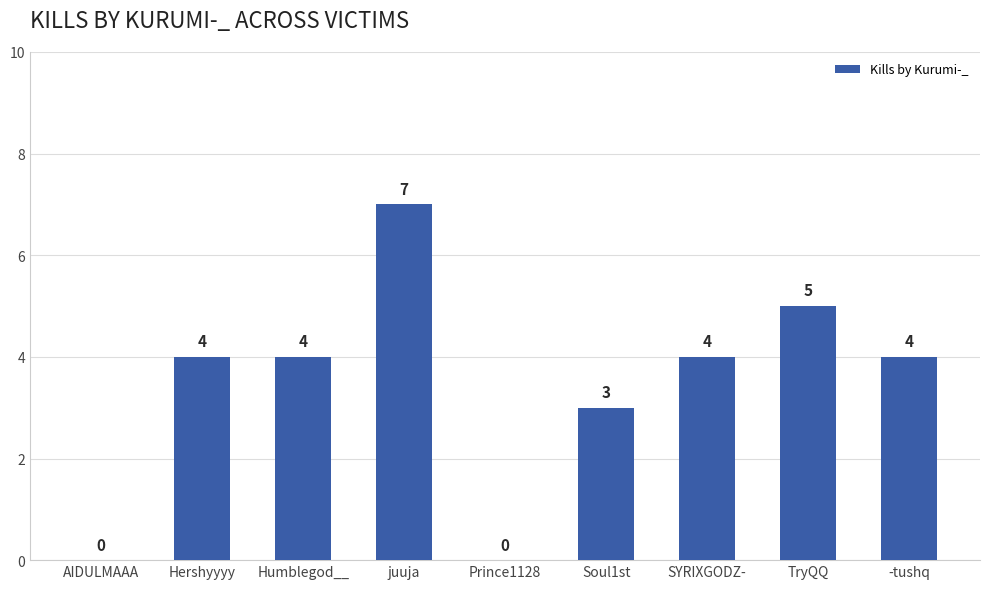

At which label is the value closest to 3?

Soul1st